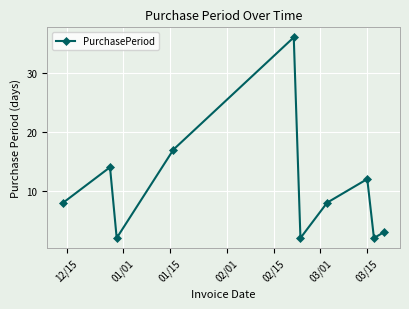

Does the chart display data point markers on the line(s)?

Yes